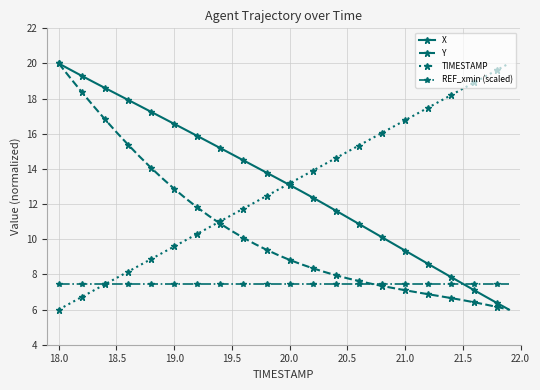

True or false: X has more than 2 points higher than both neighbors.

False